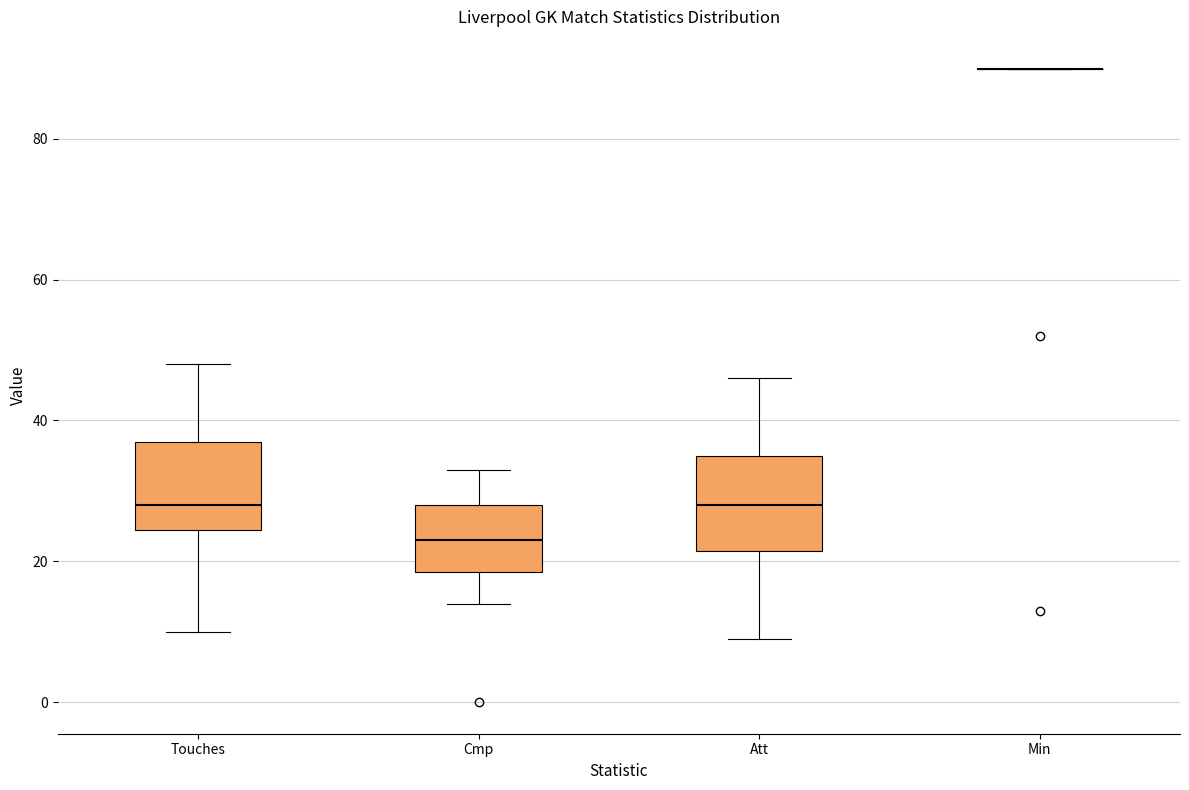

Reading left to right, read every box against the y-axis: the position of its median line, the range the box covers, and the ends of its whiskers. The values are not printed on the chart, so give them approximately, as read against the axis.

Touches: median 28, box 24 to 38, whiskers 10 to 48
Cmp: median 24, box 18 to 28, whiskers 14 to 34
Att: median 28, box 22 to 36, whiskers 10 to 46
Min: box collapsed to a line at 90, whiskers 90 to 90